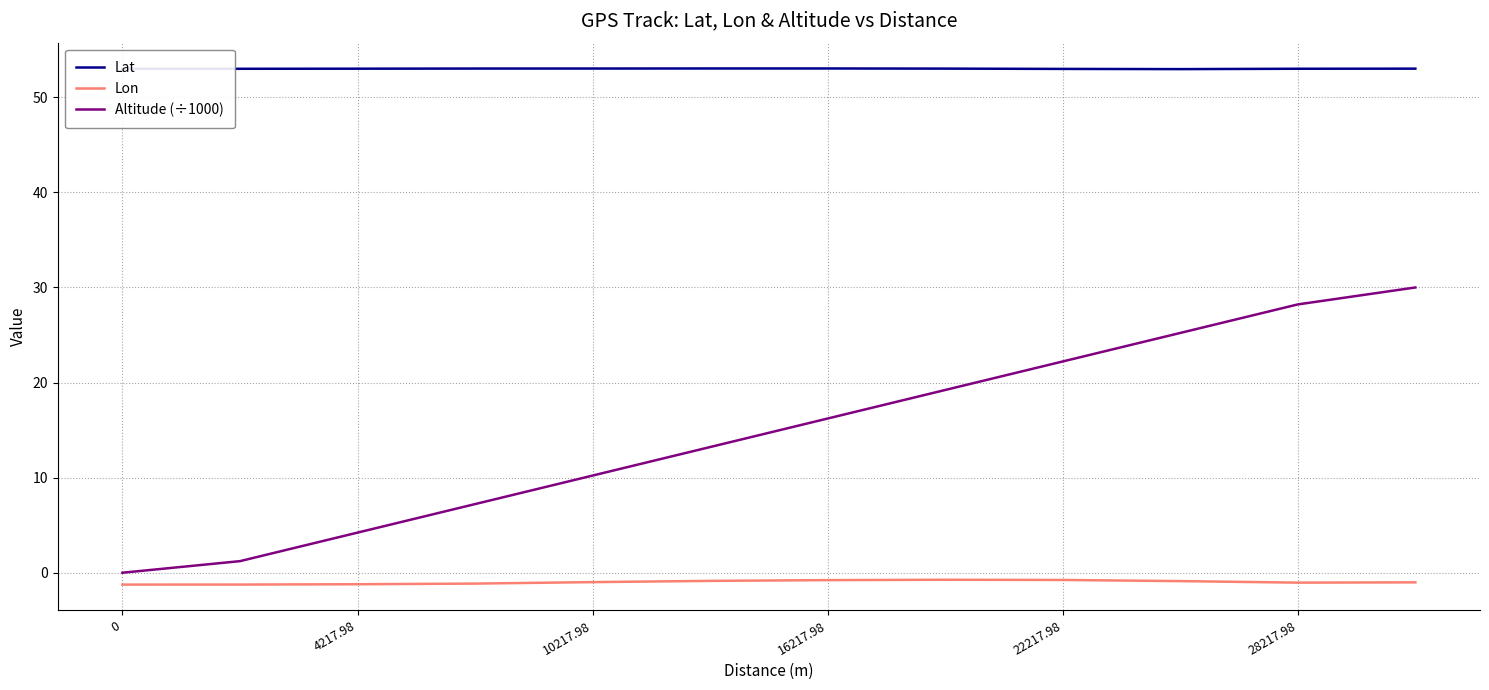

What is the difference between the maximum and minimum values in the Altitude (÷1000) series?

30.0